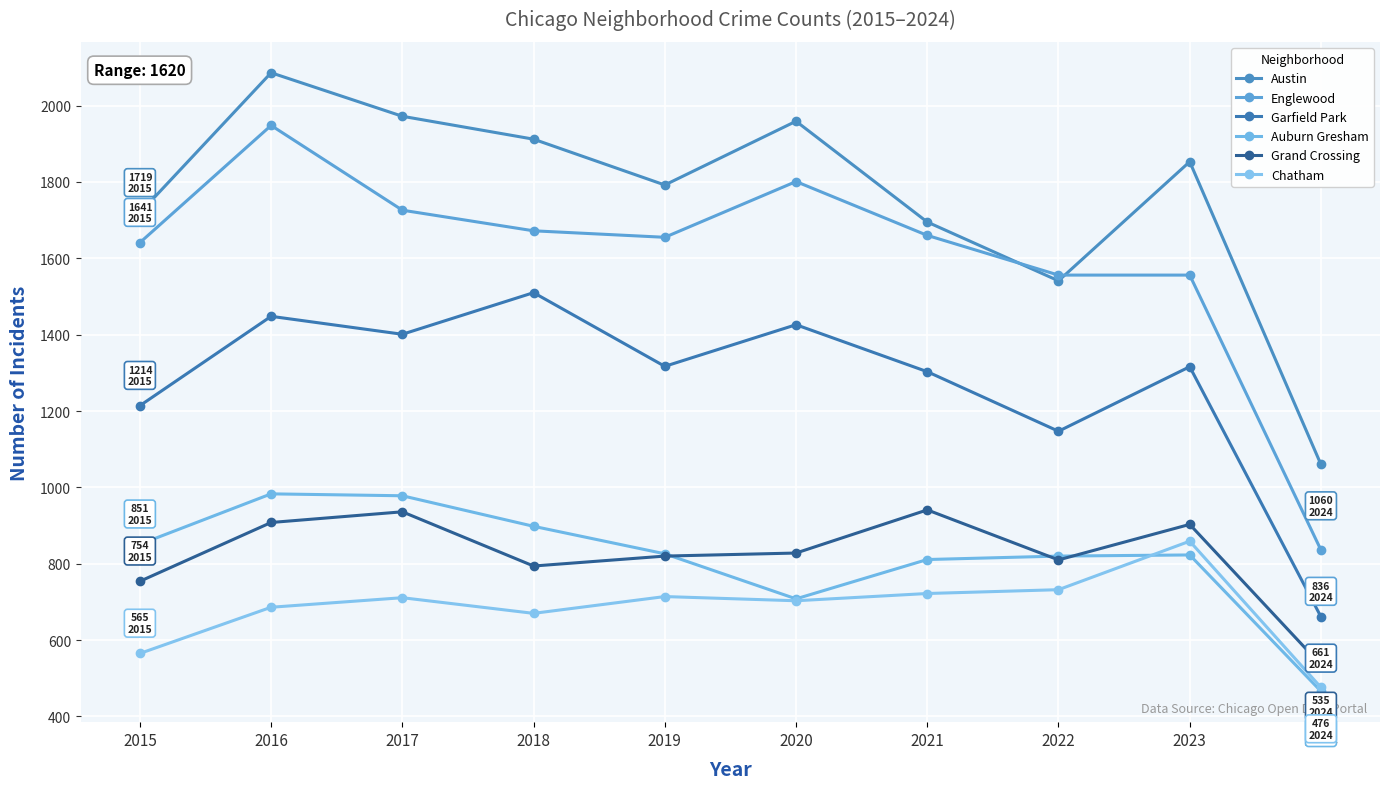

True or false: Englewood has a value of 836 at 2024.

True